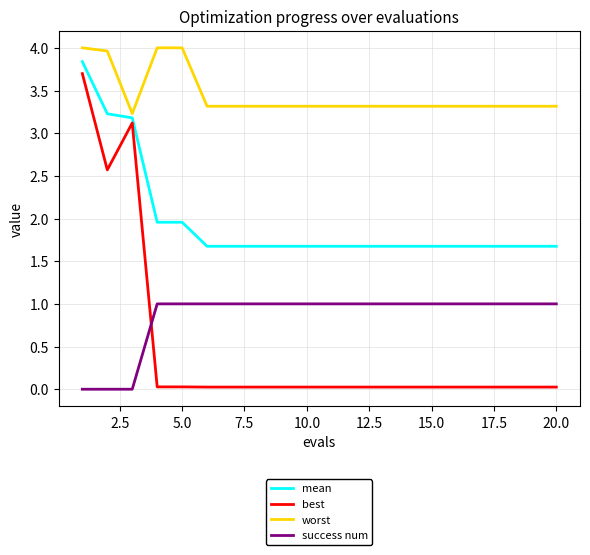

What is the maximum value for mean?

3.8